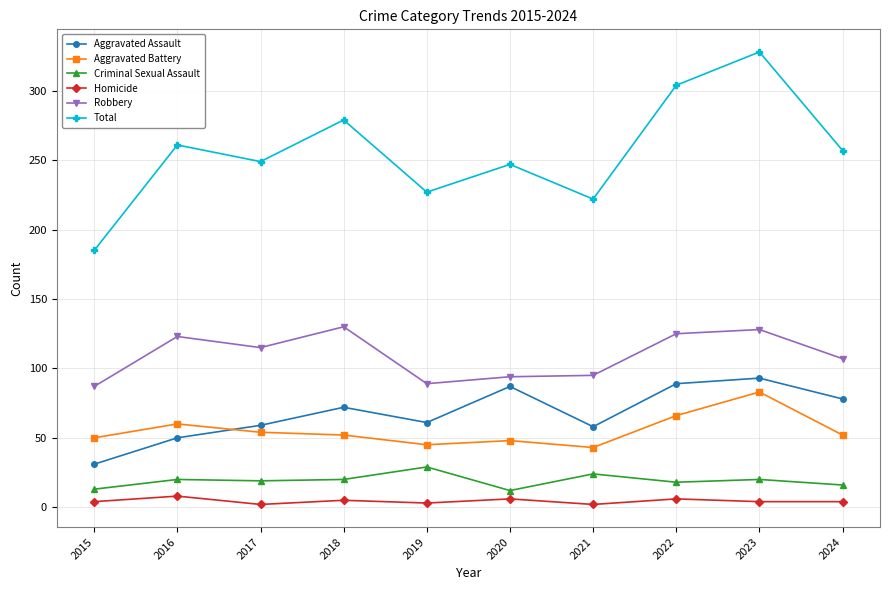

True or false: Total and Aggravated Battery intersect in this chart.

False